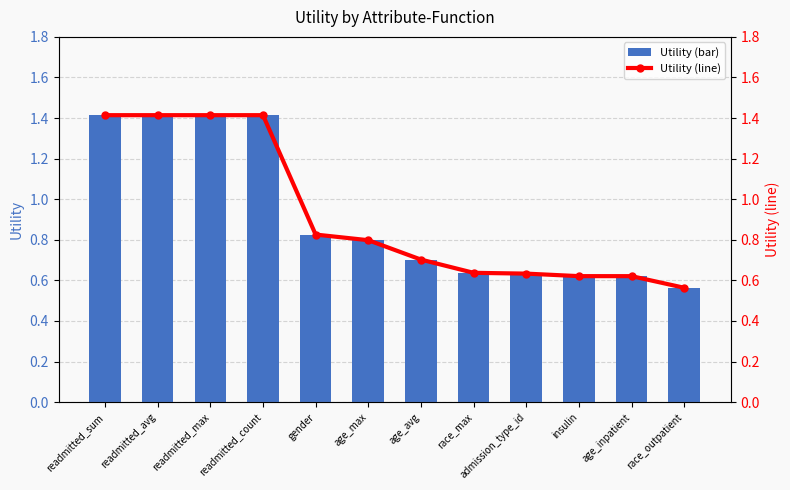

At which label does Utility (bar) reach its peak?

readmitted_sum